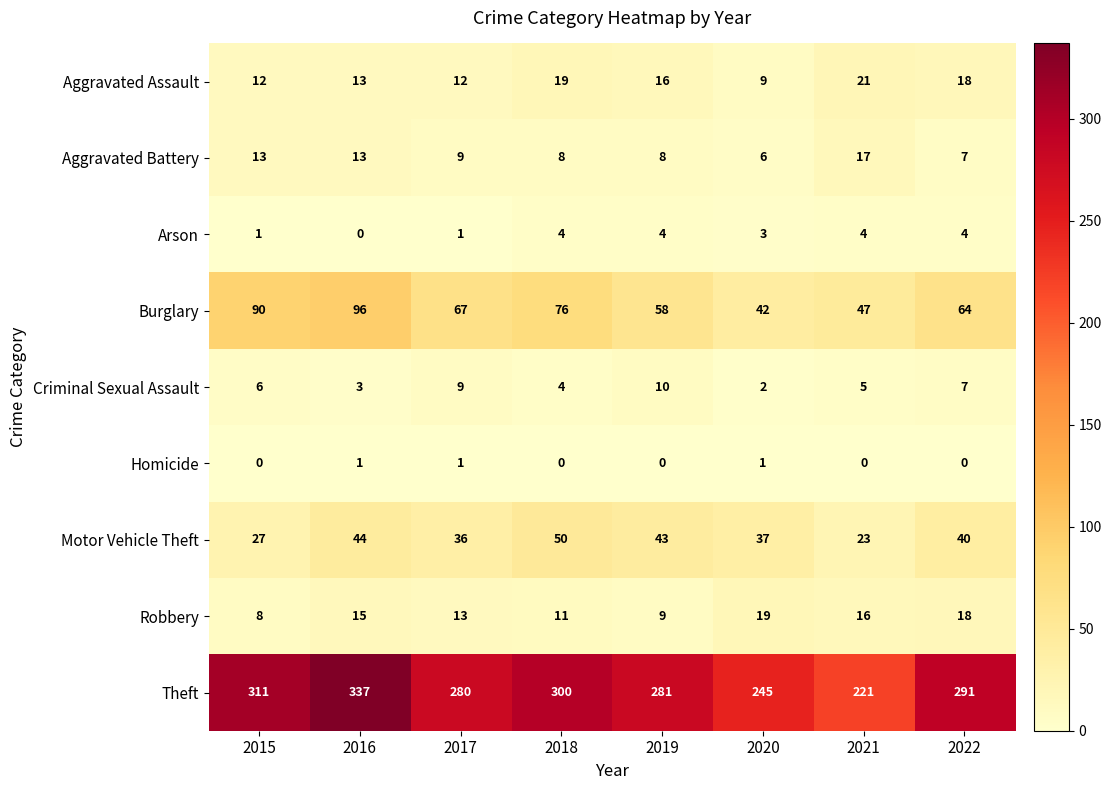

What is the difference between the Burglary values at 2016 and 2020?

54